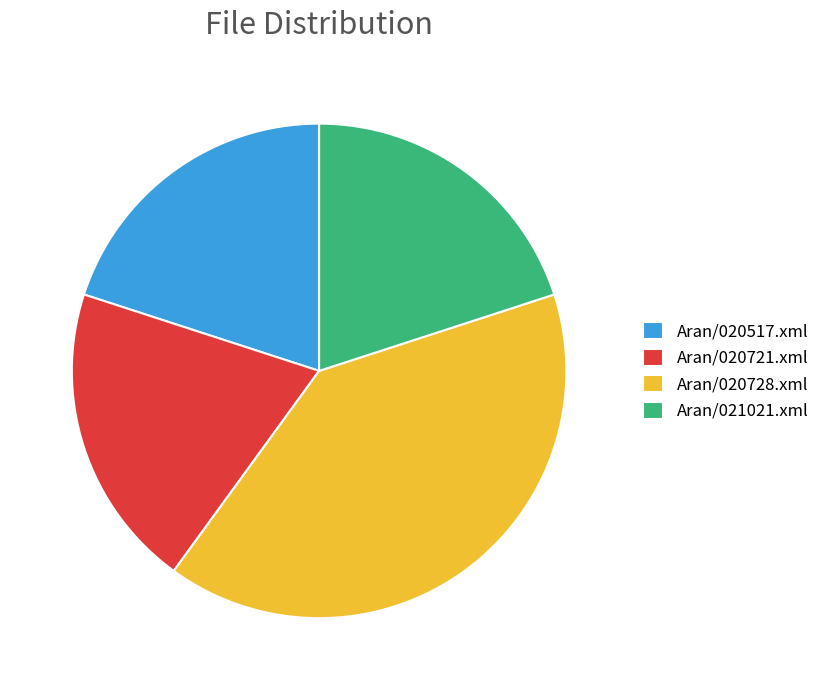

Is the sum of Aran/020517.xml and Aran/021021.xml greater than half?

No